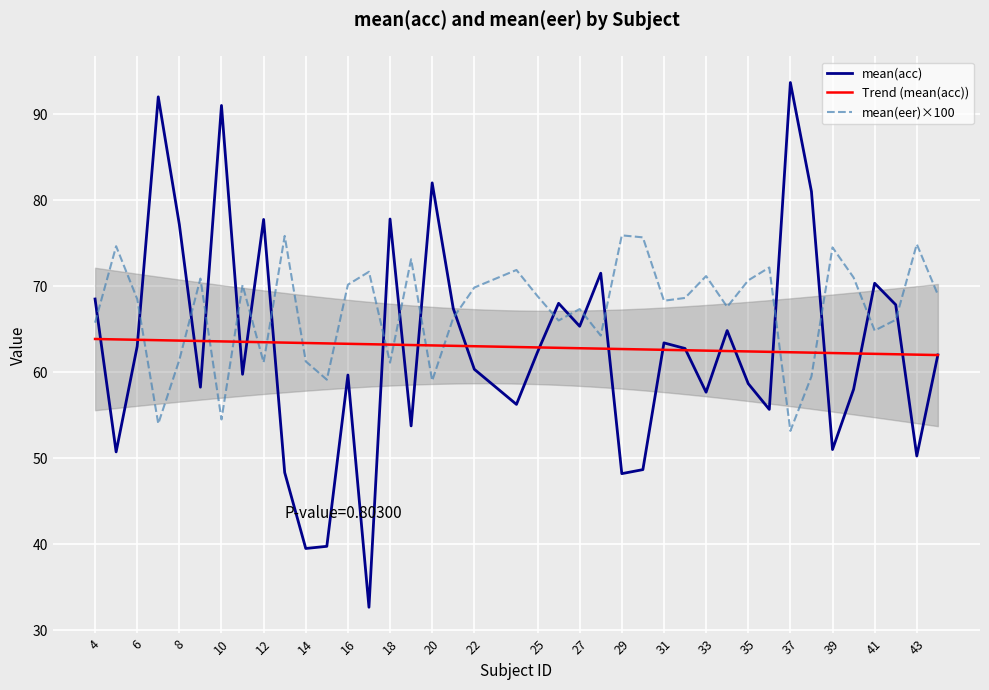

Rank the series at 26 from lowest to highest value.

mean(eer), mean(acc)